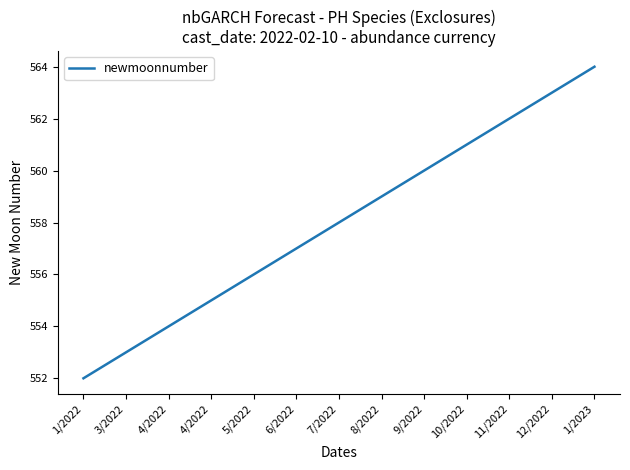

How many lines are shown in the chart?

1